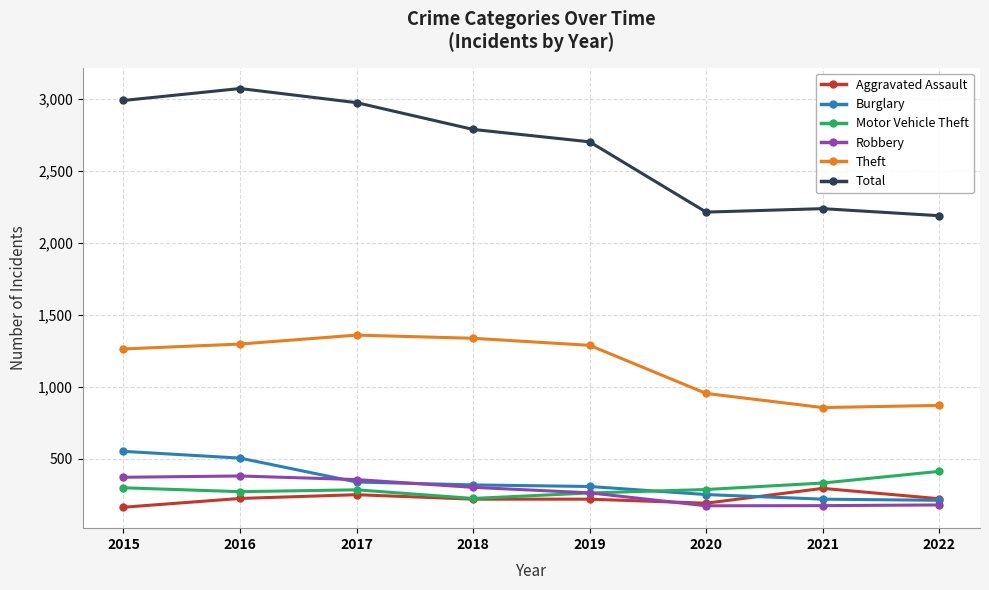

How many lines are shown in the chart?

6